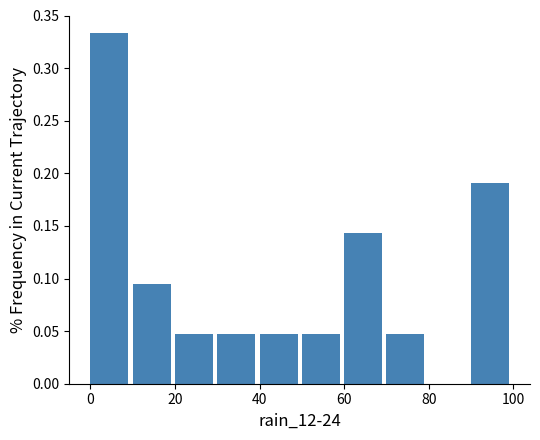

How tall is the bar that spans 30 to 40 on the x-axis? The values are not printed on the chart, so give them approximately, as read against the axis.

0.050